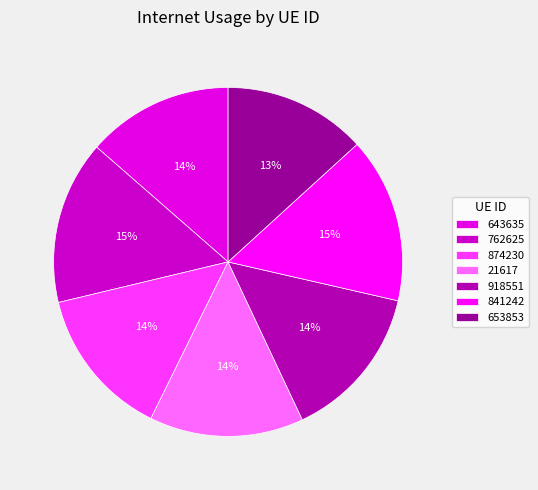

Is 918551 the majority of the pie?

No